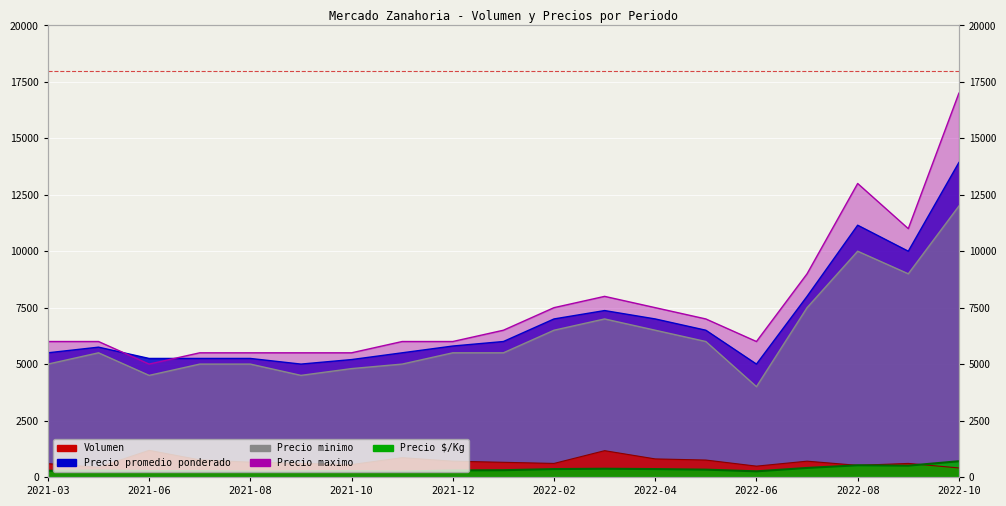

Which has a higher value, 2022-06 or 2022-02?

2022-02